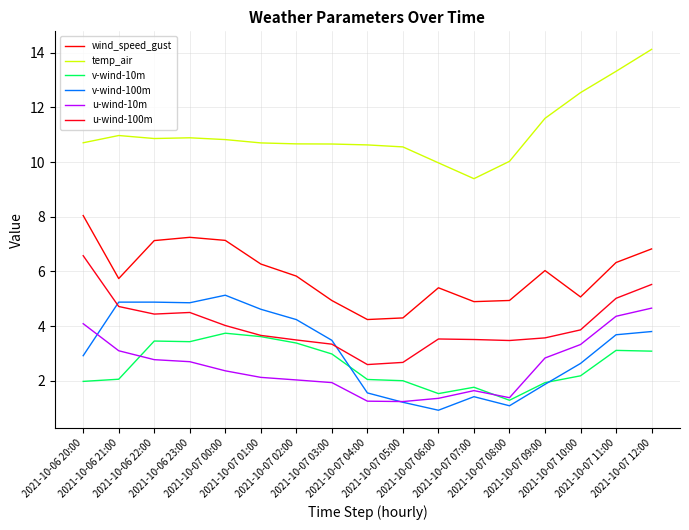

What is the difference between the maximum and second lowest values in the u-wind-10m series?

3.4